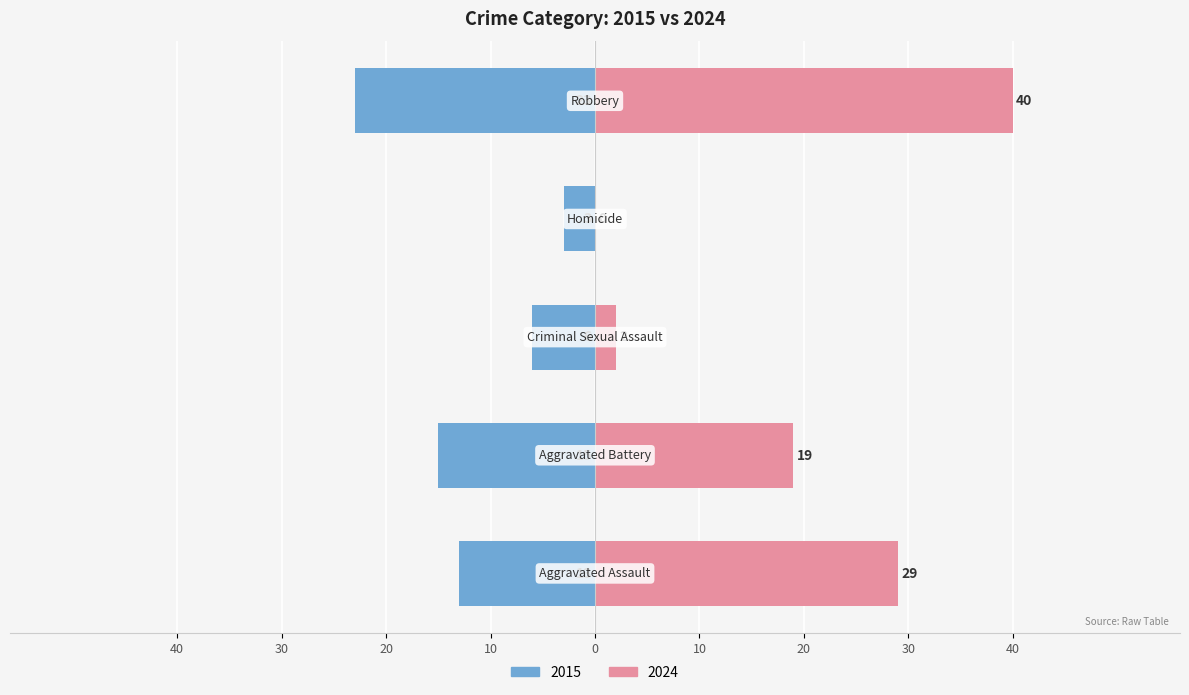

At which category does the chart reach its peak across all series?

Robbery